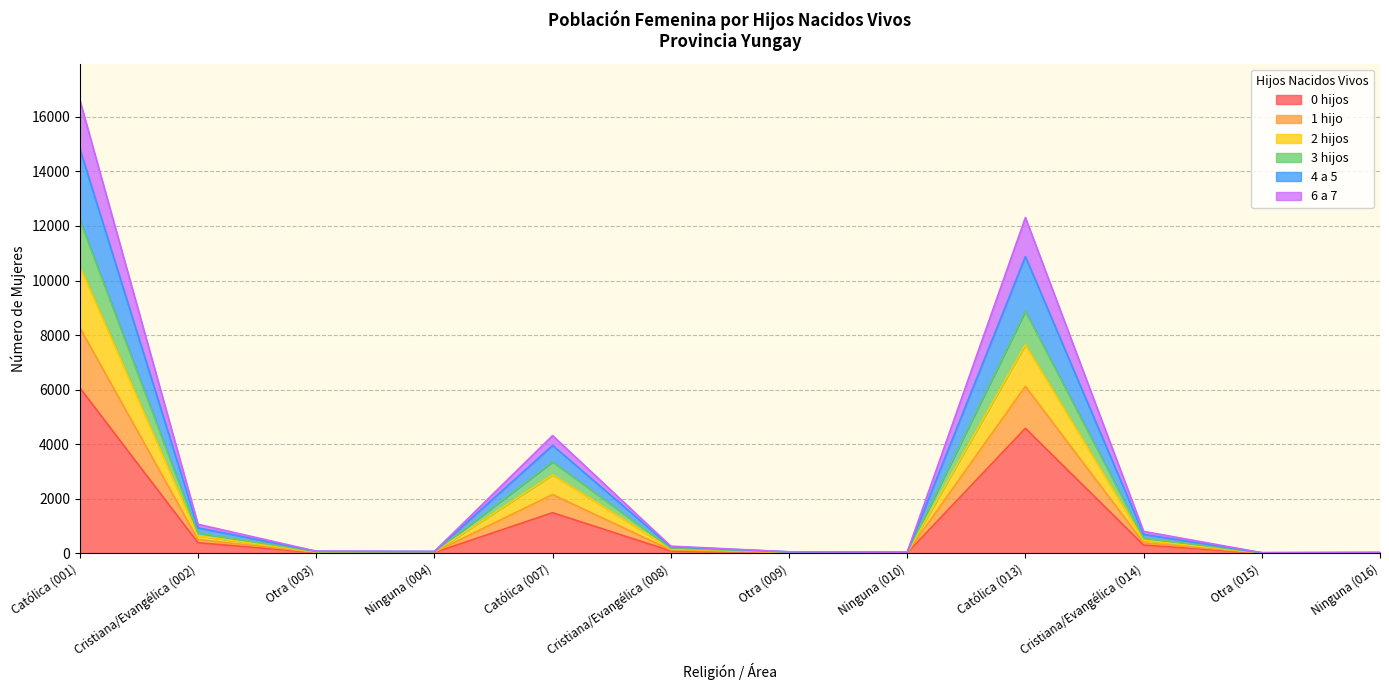

True or false: 1 hijo and 3 hijos intersect in this chart.

False